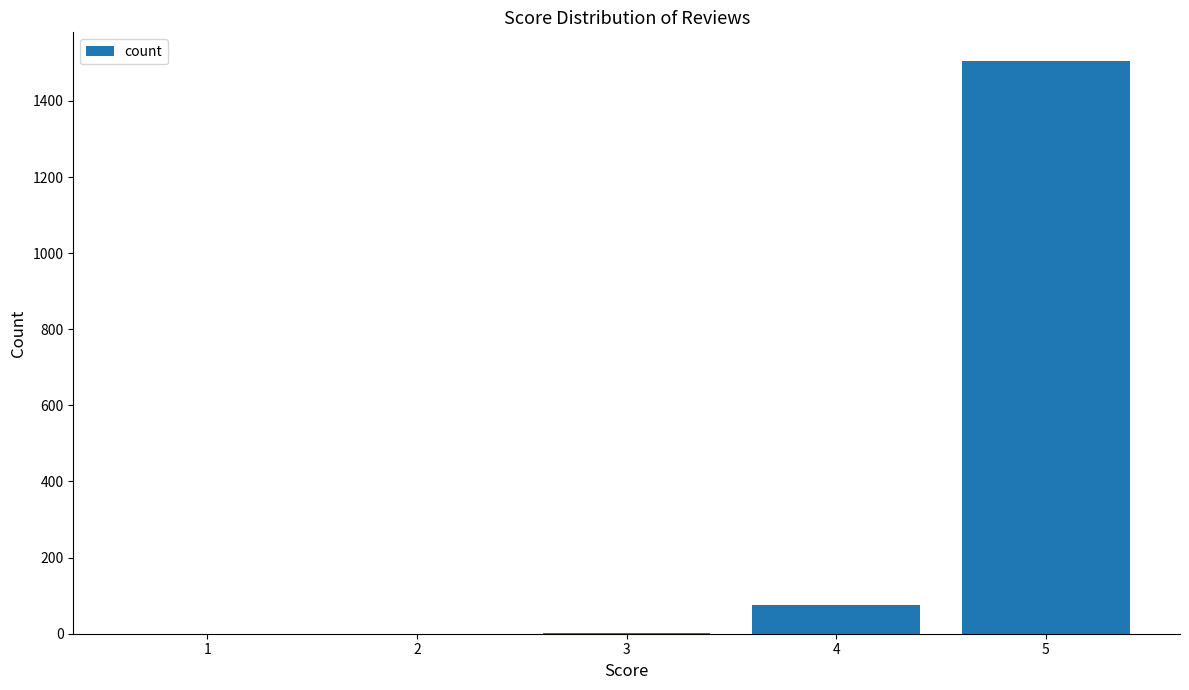

What is the greatest value displayed?

1505